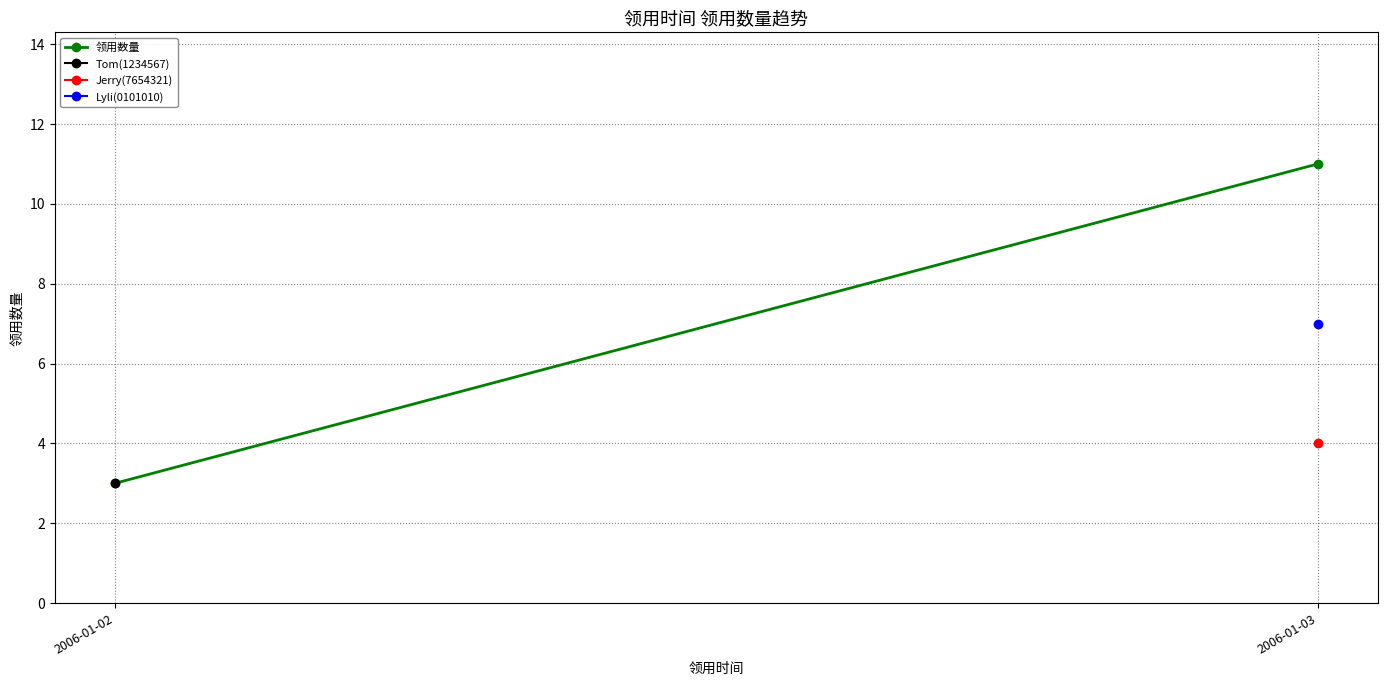

List the labels in order of value, smallest first.

2006-01-02, 2006-01-03